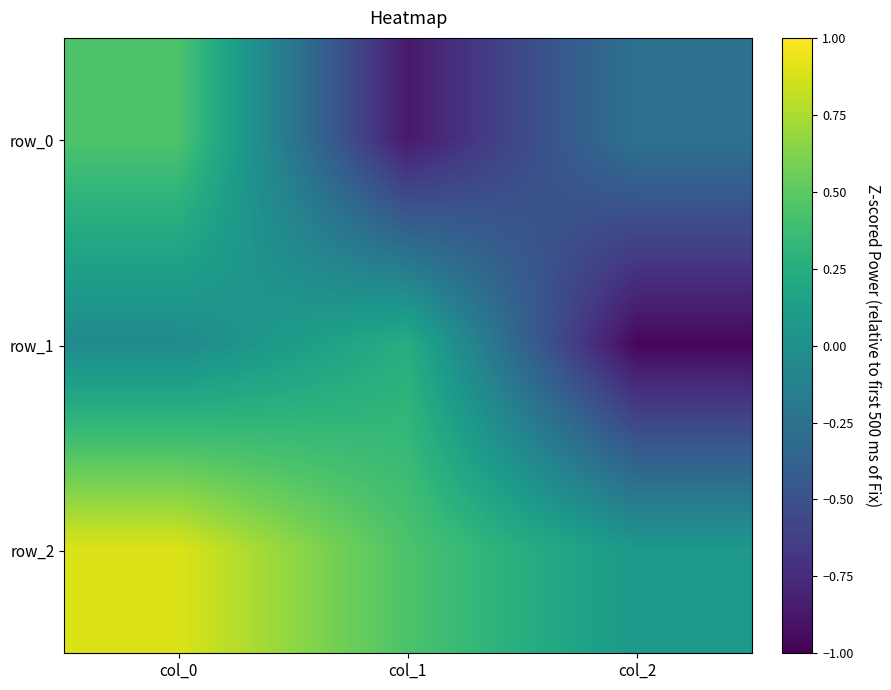

Which series has the largest total across all categories?

row_2